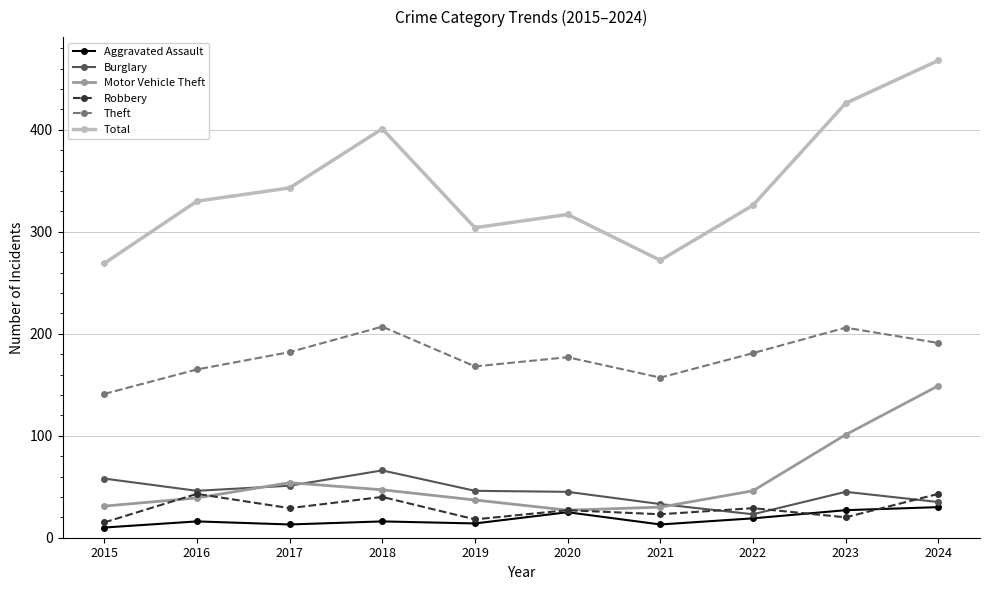

Where is Theft nearest to the value 174?

2020